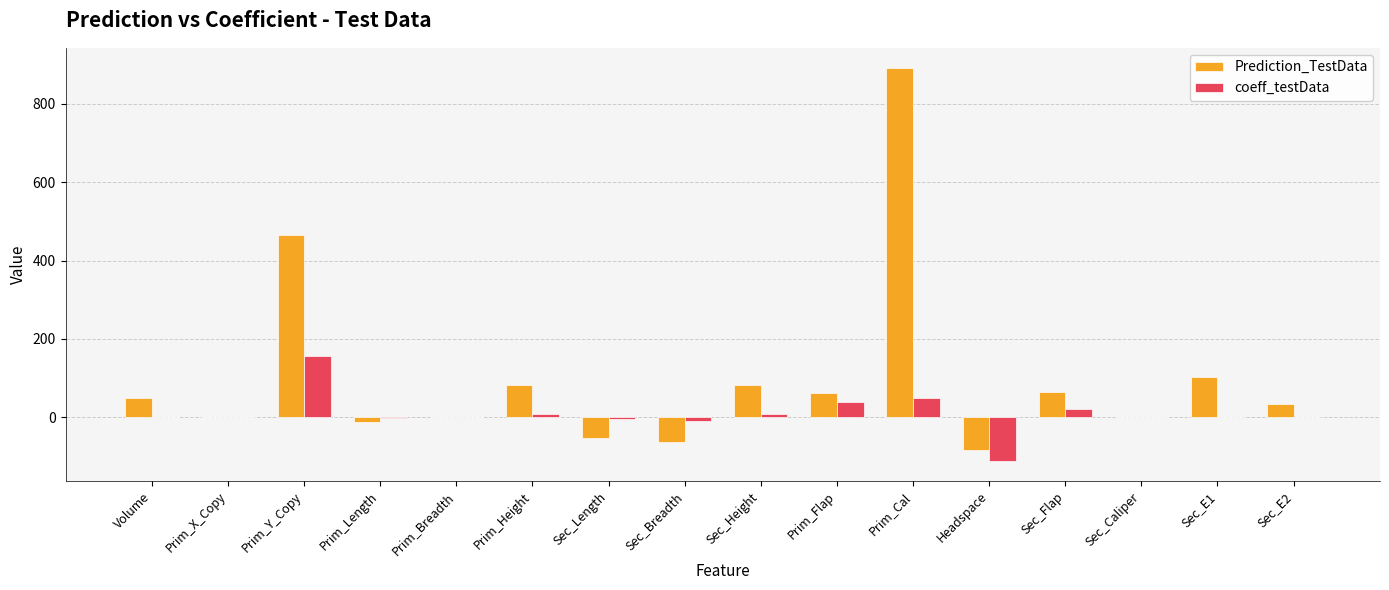

Where does the Prediction_TestData series first go above 49?

Volume